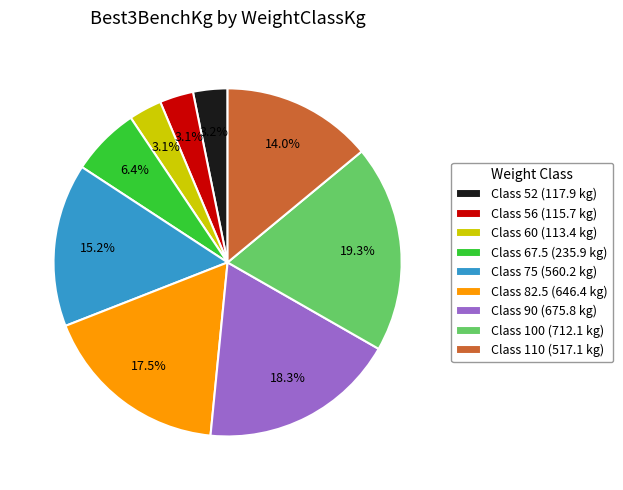

Between Class 82.5 (646.4 kg) and Class 110 (517.1 kg), which is larger?

Class 82.5 (646.4 kg)